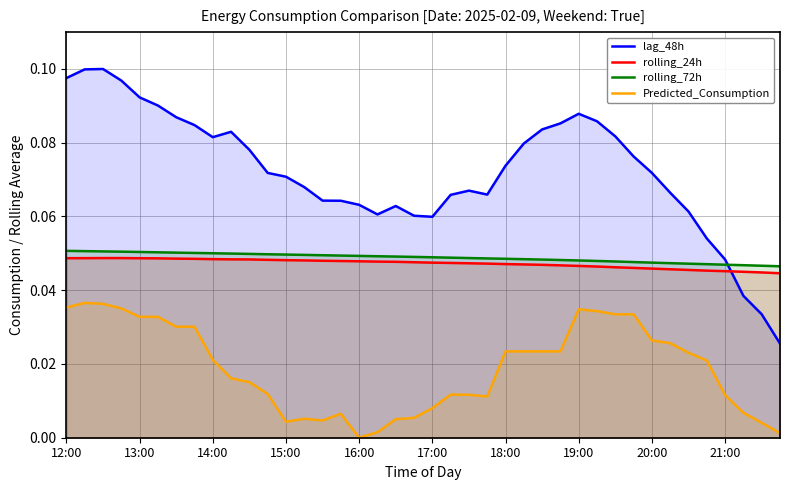

How many distinct data groups are displayed?

4